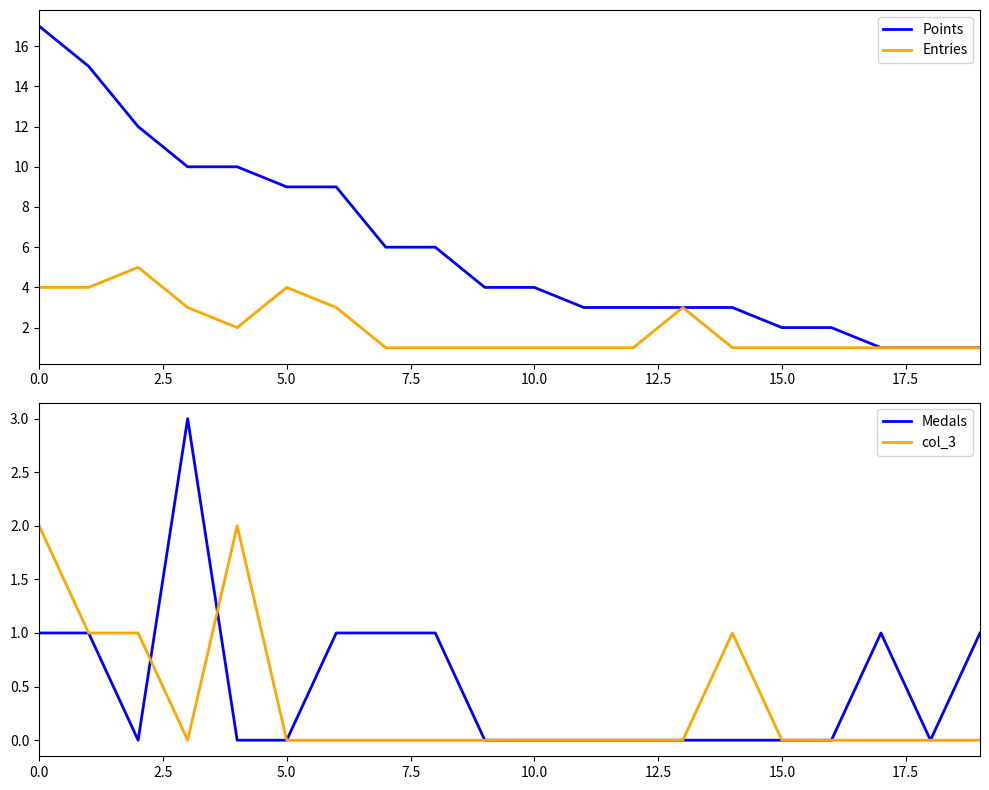

True or false: Entries and Points intersect in this chart.

False